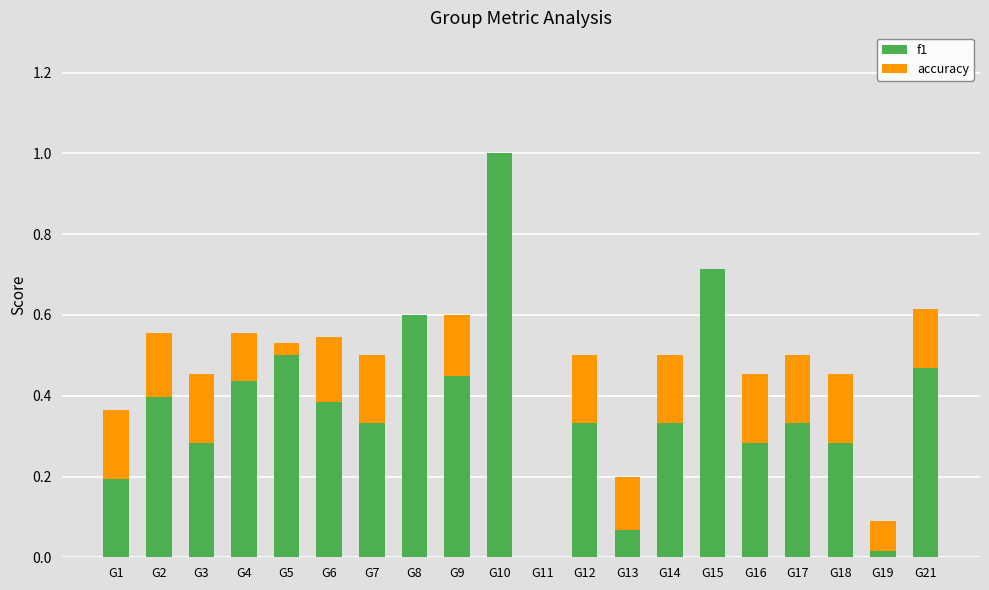

What is the difference between the maximum and minimum values in the accuracy series?

0.2